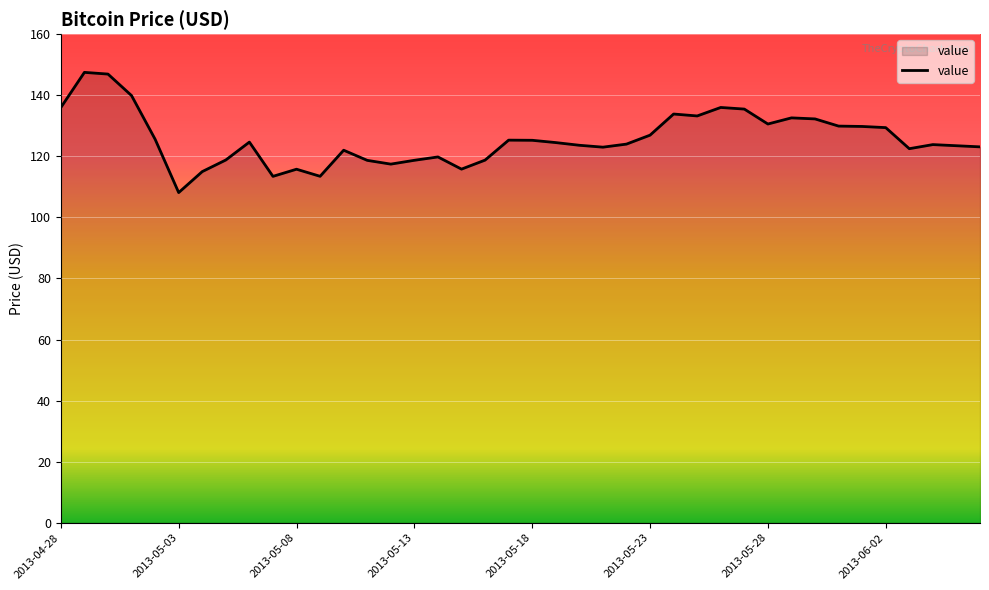

What is the difference between the maximum and minimum values?

39.4